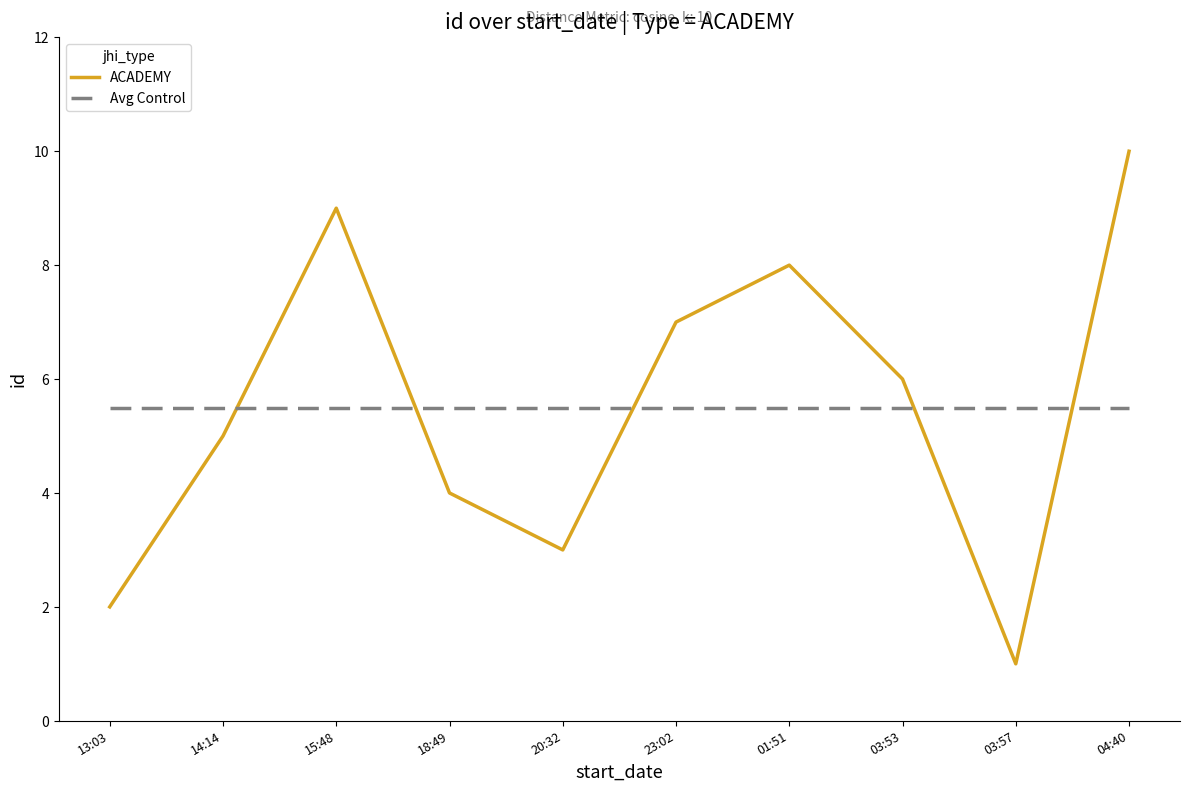

What is the total value across all series at 15:48?

14.5